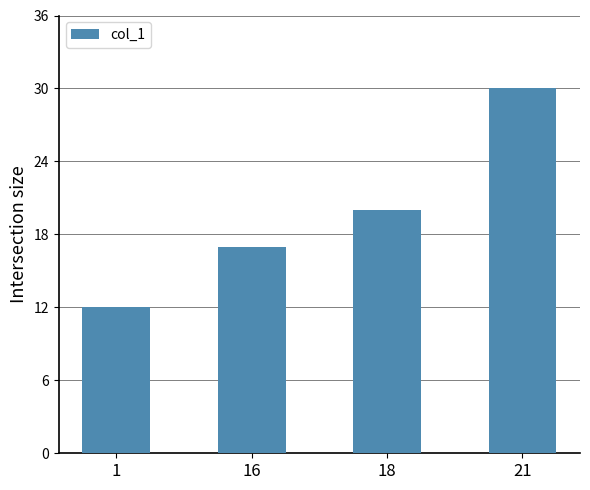

What is the approximate value at 16, to the nearest 5?

15